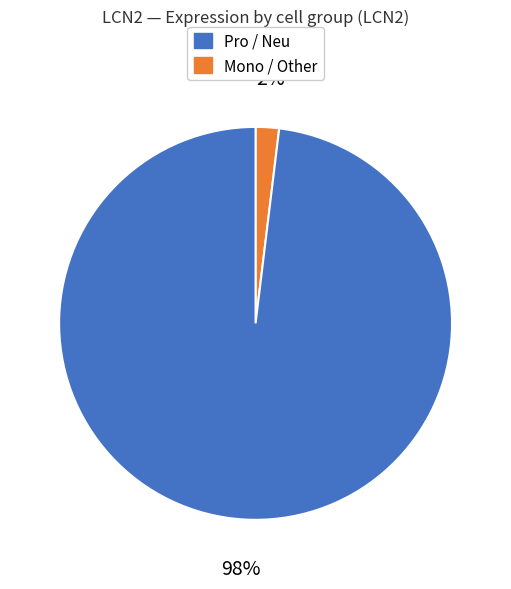

Is there any slice that represents more than half of the pie?

Yes